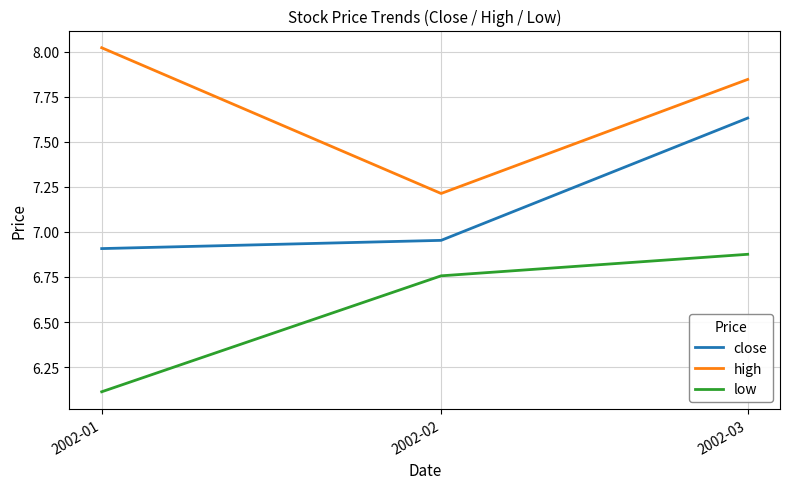

Is it true that high equals 10.8 at 2002-02?

False